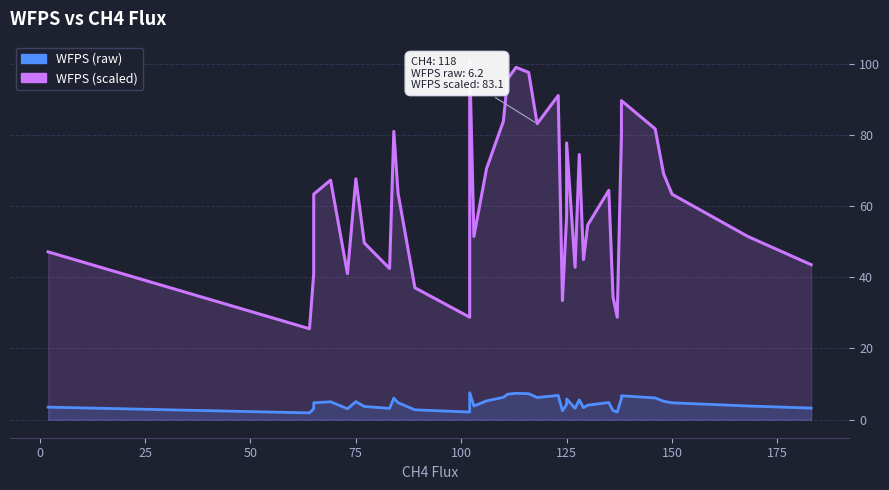

What is the difference between the maximum and second lowest values in the WFPS (scaled) series?

72.3